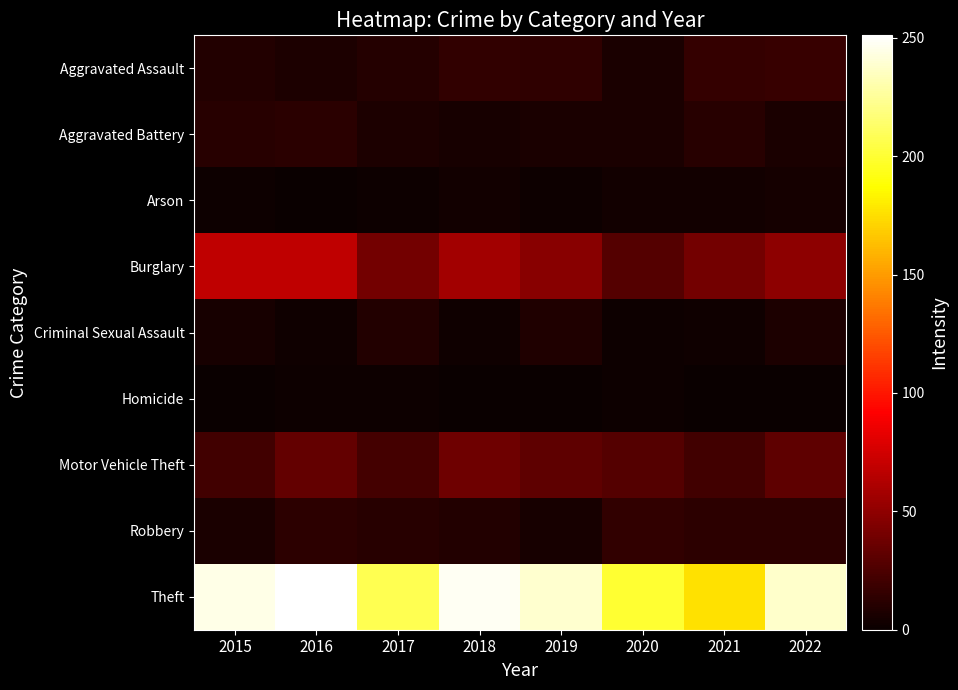

Which label corresponds to the largest value in the chart?

2016